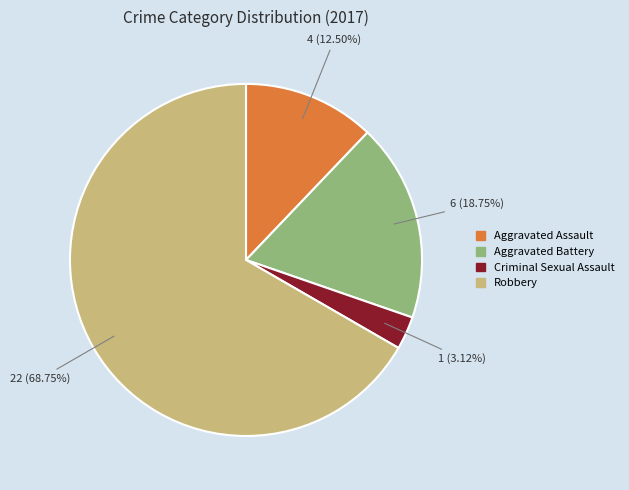

To the nearest percent, what is the average slice percentage?

25%